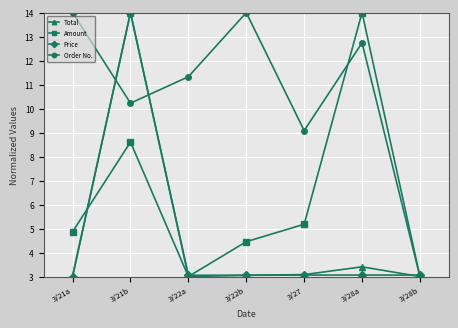

What is the spread (max minus min) of values at 3/27?

6.0